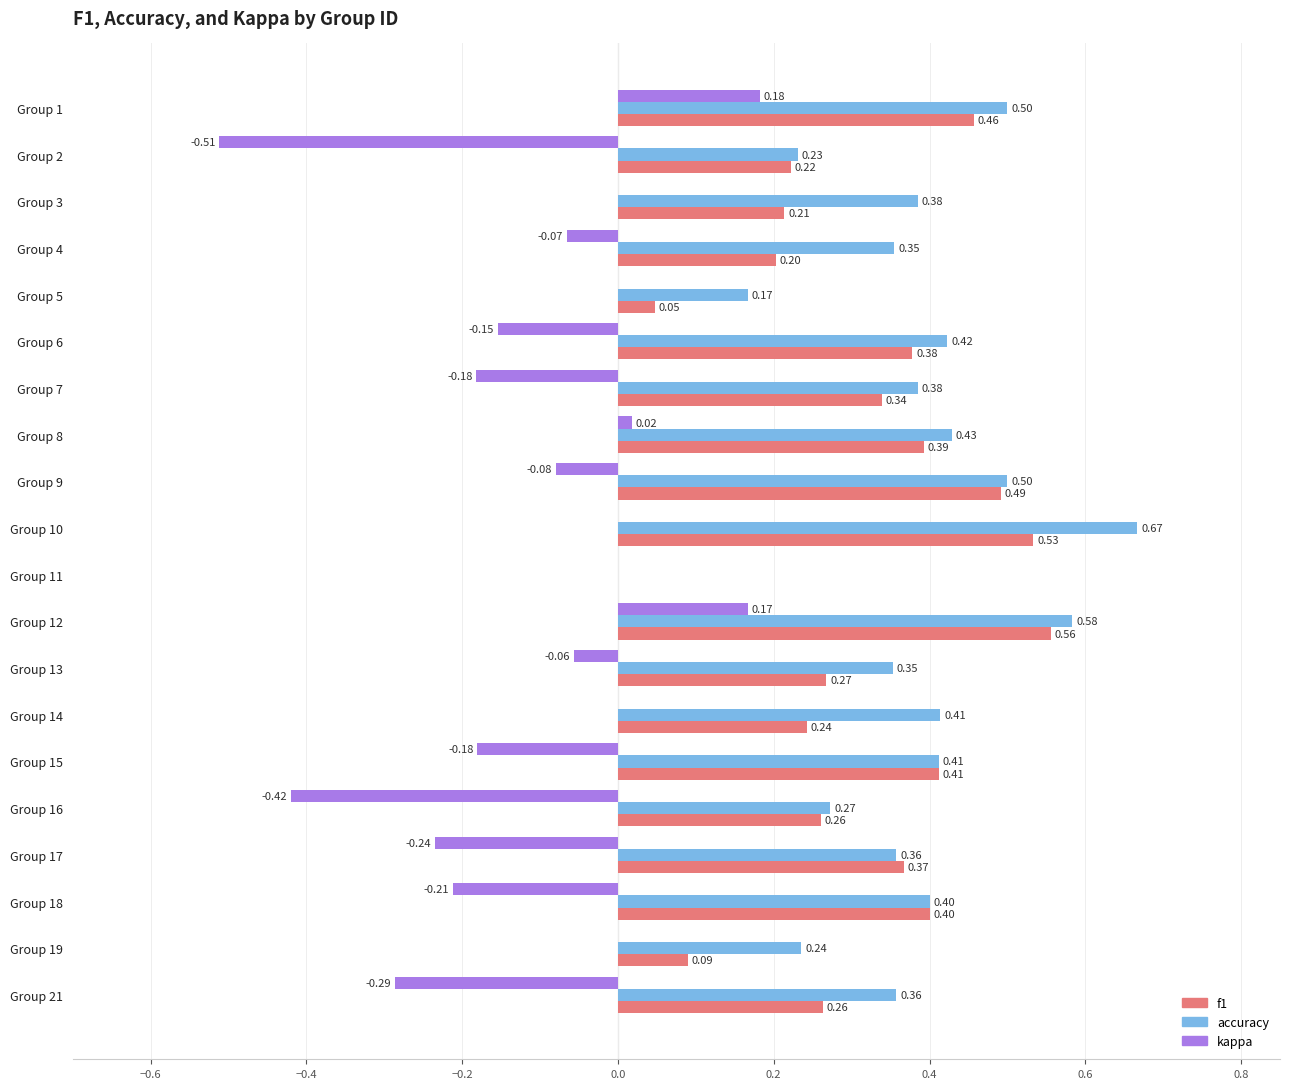

What is the sum of all f1 values?

6.1